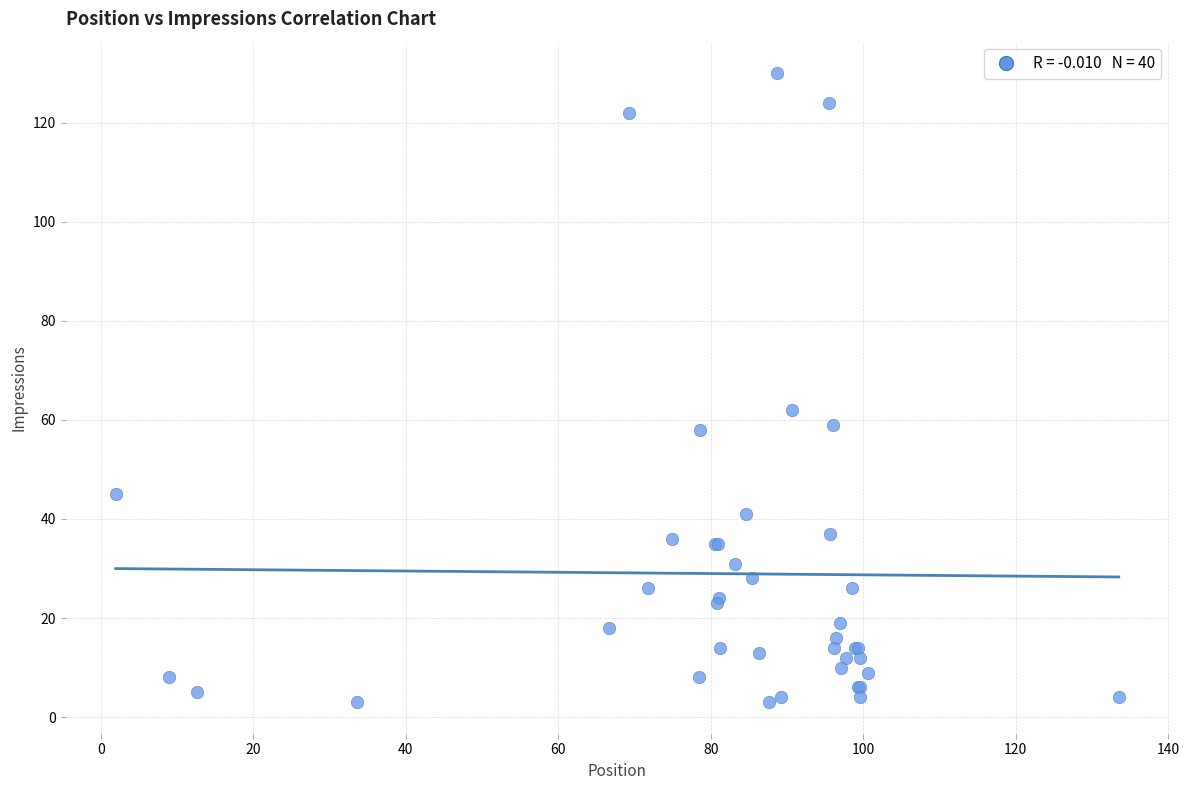

What Y value in the scatter plot is closest to 66?

62